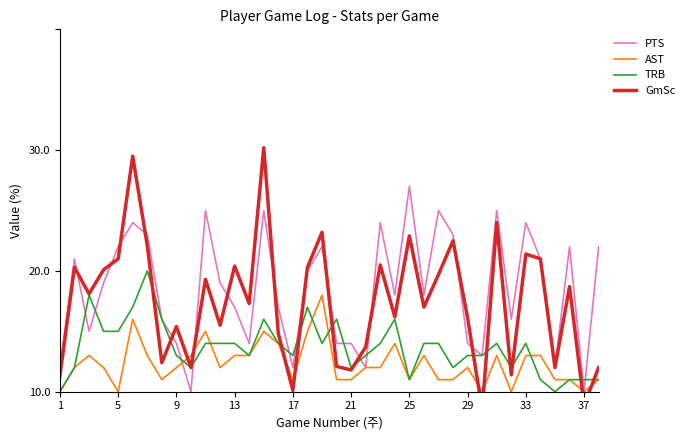

True or false: TRB has a value of 0.6 at 5.

False